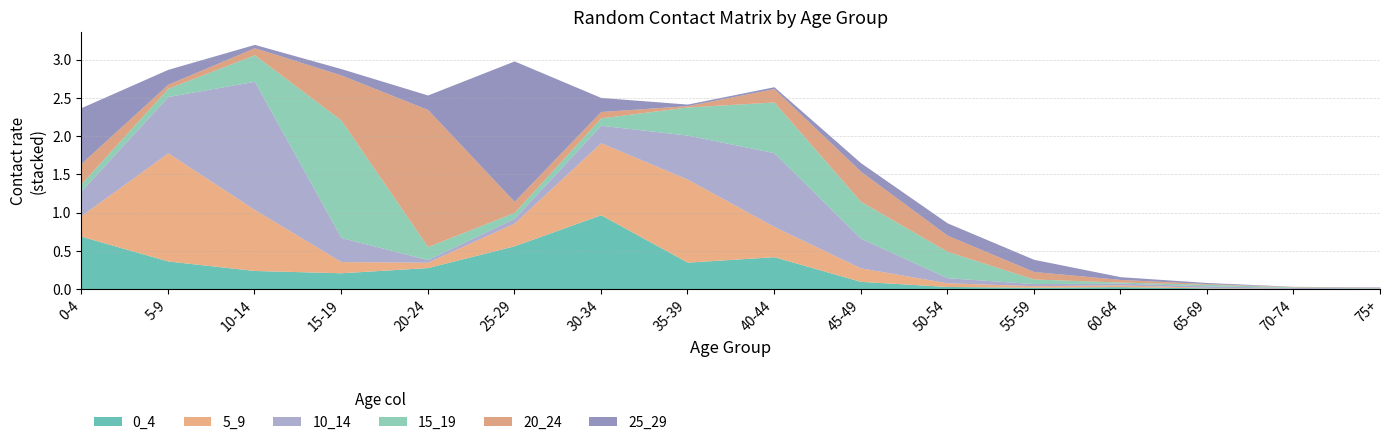

List the labels in order of 10_14 value, largest first.

10-14, 40-44, 5-9, 35-39, 45-49, 0-4, 15-19, 30-34, 50-54, 25-29, 20-24, 55-59, 60-64, 65-69, 70-74, 75+